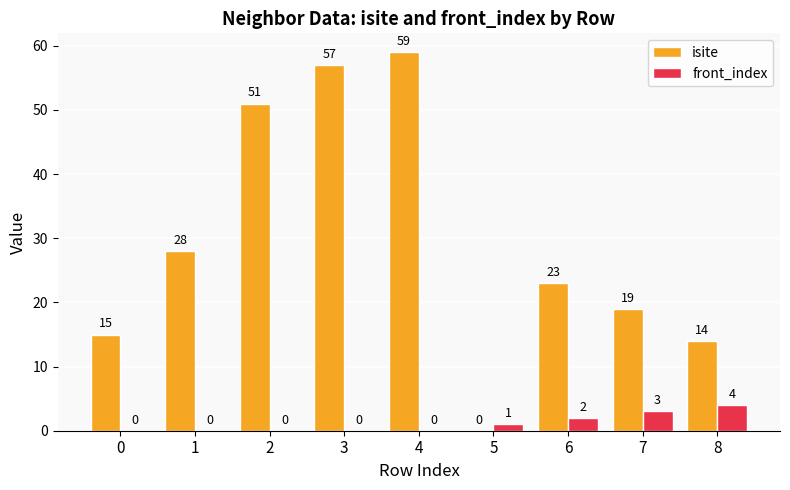

Between 1 and 7, which series saw the biggest shift?

isite